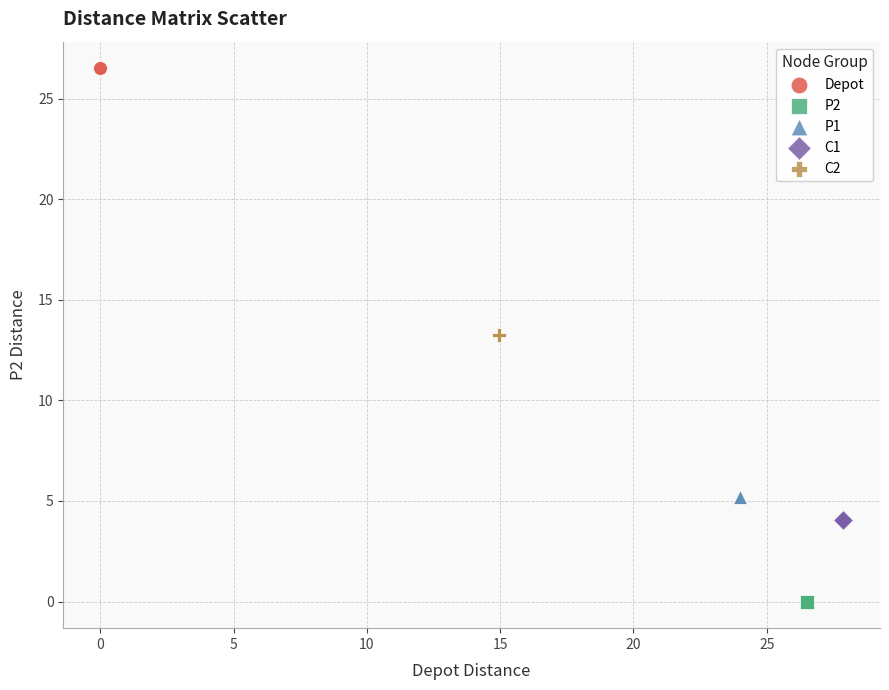

Which series reaches the minimum Y coordinate?

P2